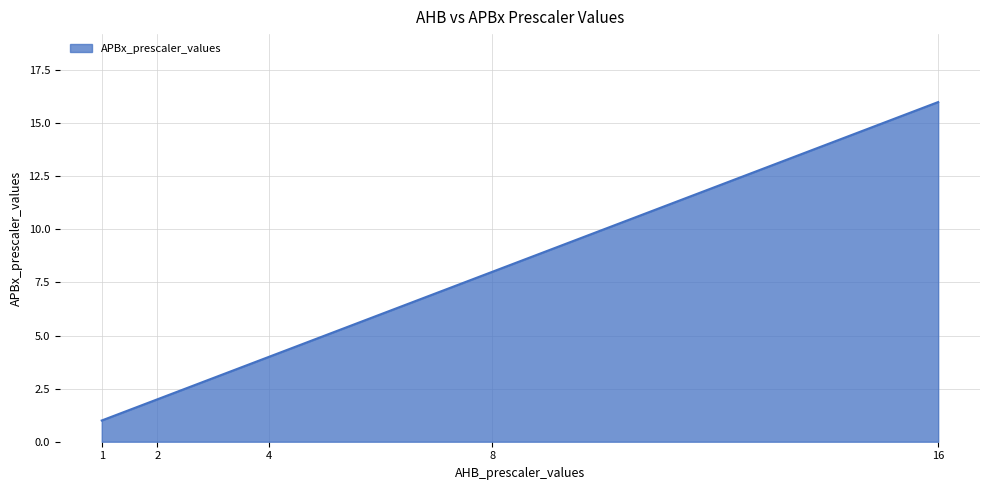

The chart shows a value of 0 at 1. True or false?

False